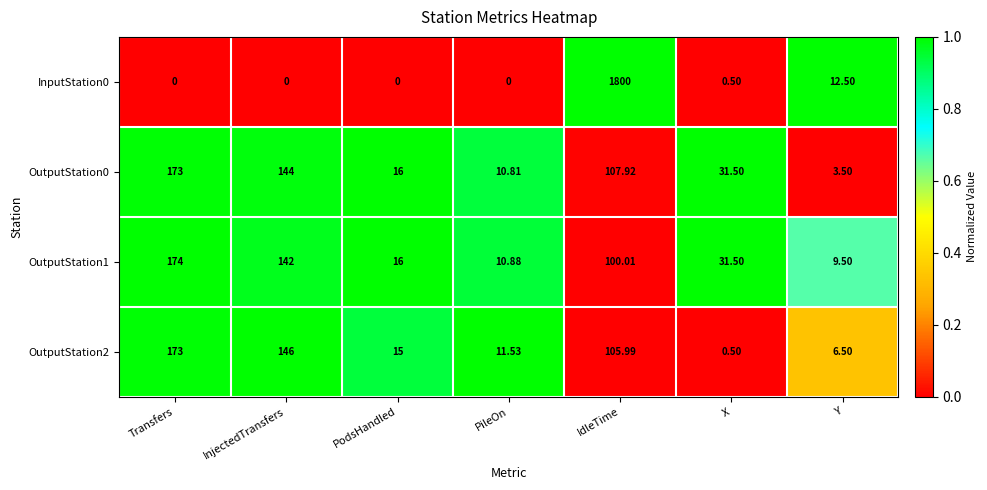

At which label does OutputStation0 first exceed 31?

Transfers